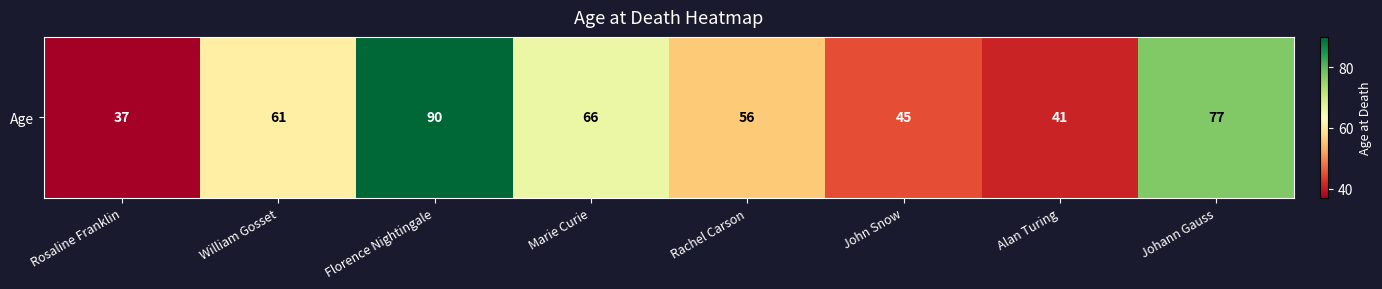

List the labels in order of value, smallest first.

Rosaline Franklin, Alan Turing, John Snow, Rachel Carson, William Gosset, Marie Curie, Johann Gauss, Florence Nightingale